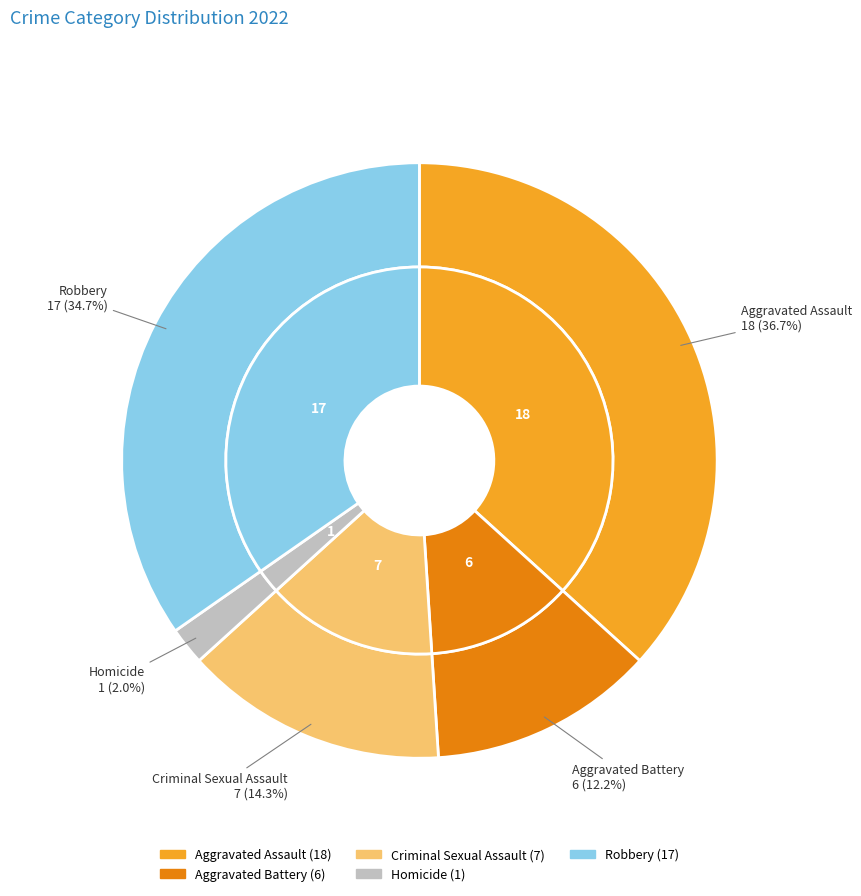

Is it true that Criminal Sexual Assault is 14% of the pie?

True